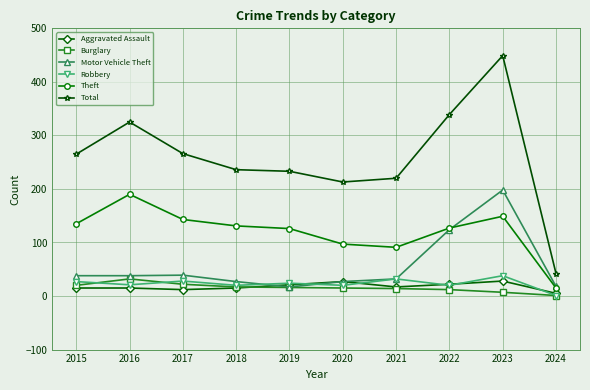

How many data points in Burglary are less than 16?

5